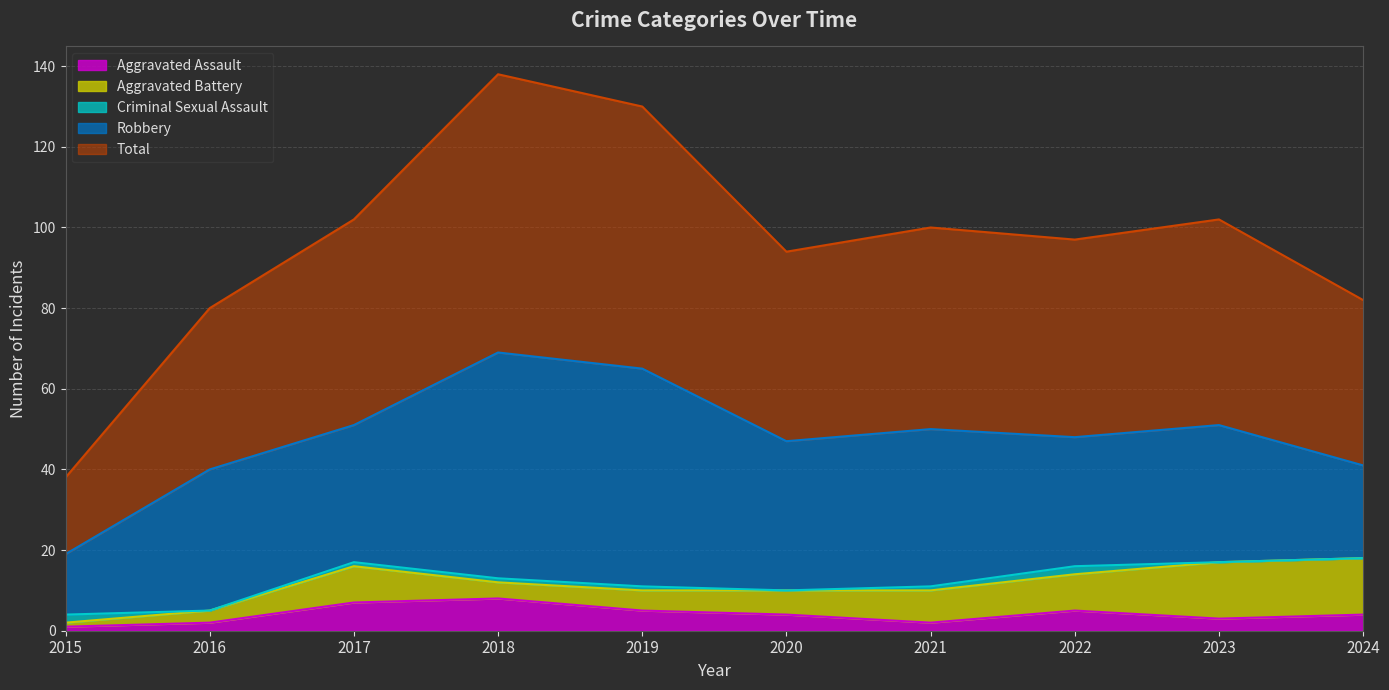

How many data points in Robbery are above 35?

4